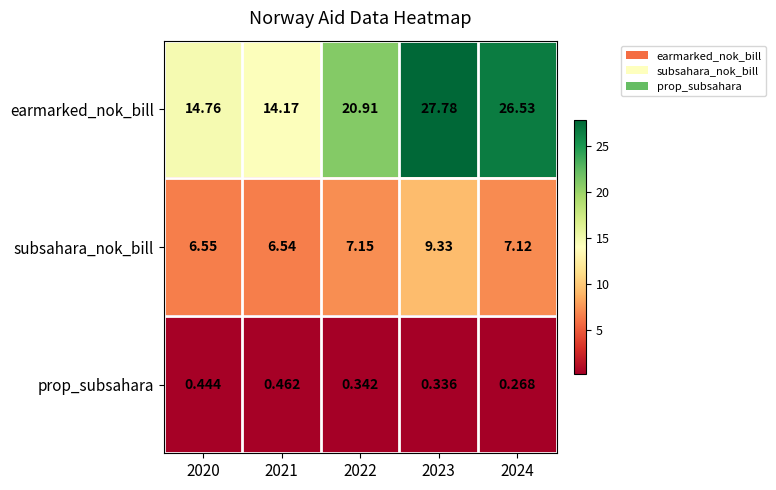

At 2024, list the series in order from largest to smallest.

earmarked_nok_bill, subsahara_nok_bill, prop_subsahara